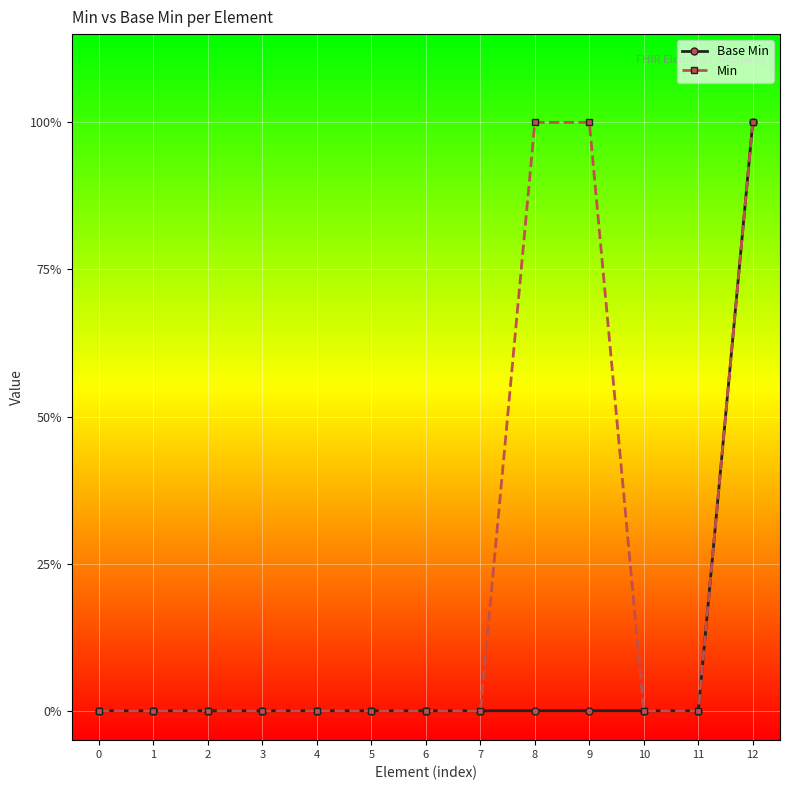

What is the sum of all Base Min values?

1